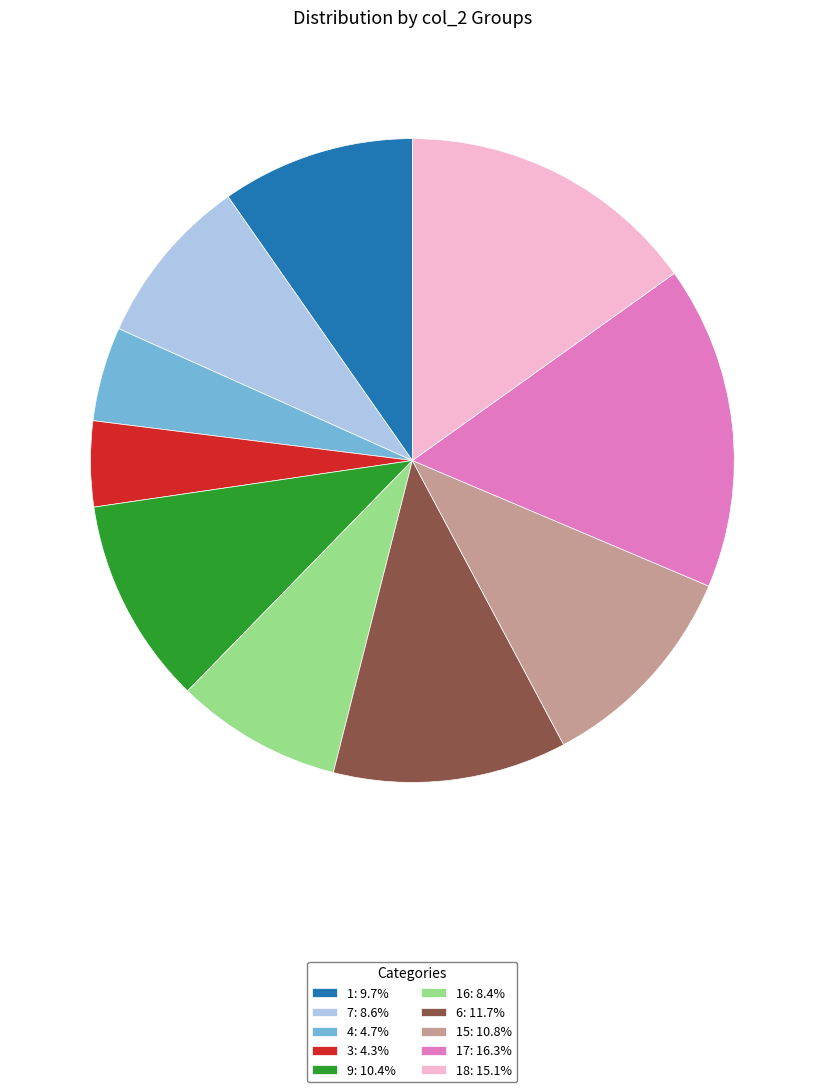

Does any single category account for the majority?

No